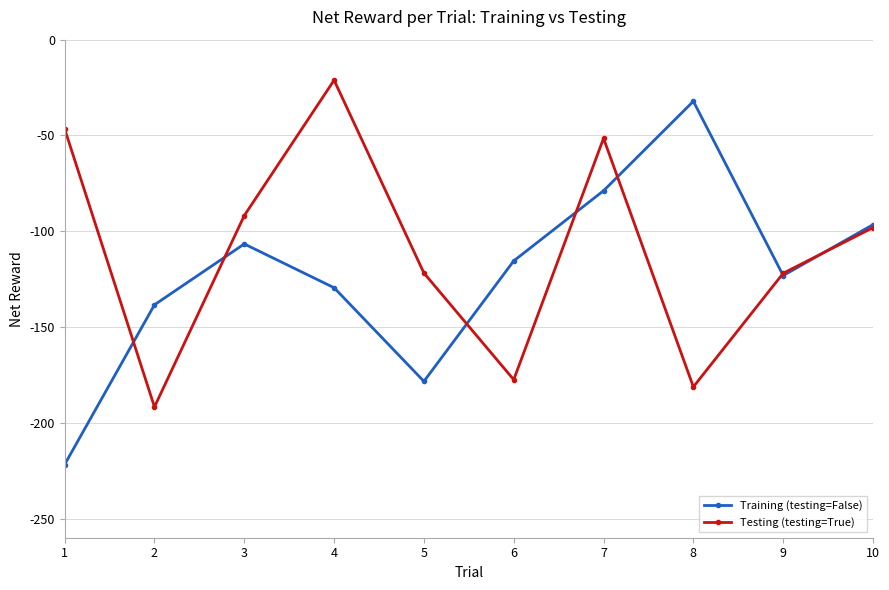

What is the value of the Training (testing=False) point at the 10th from the left?

-96.6